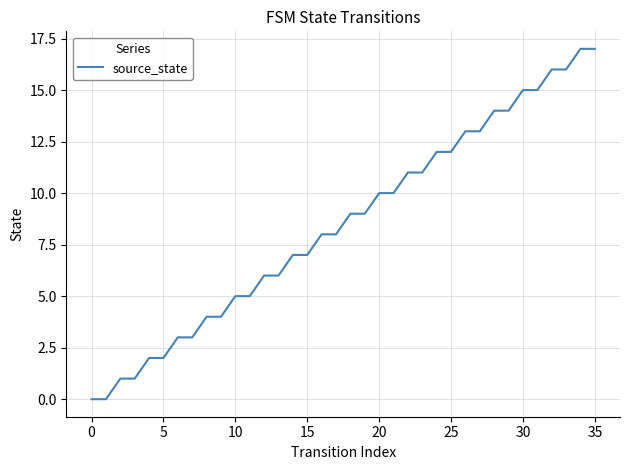

What is the maximum value shown in the chart?

17